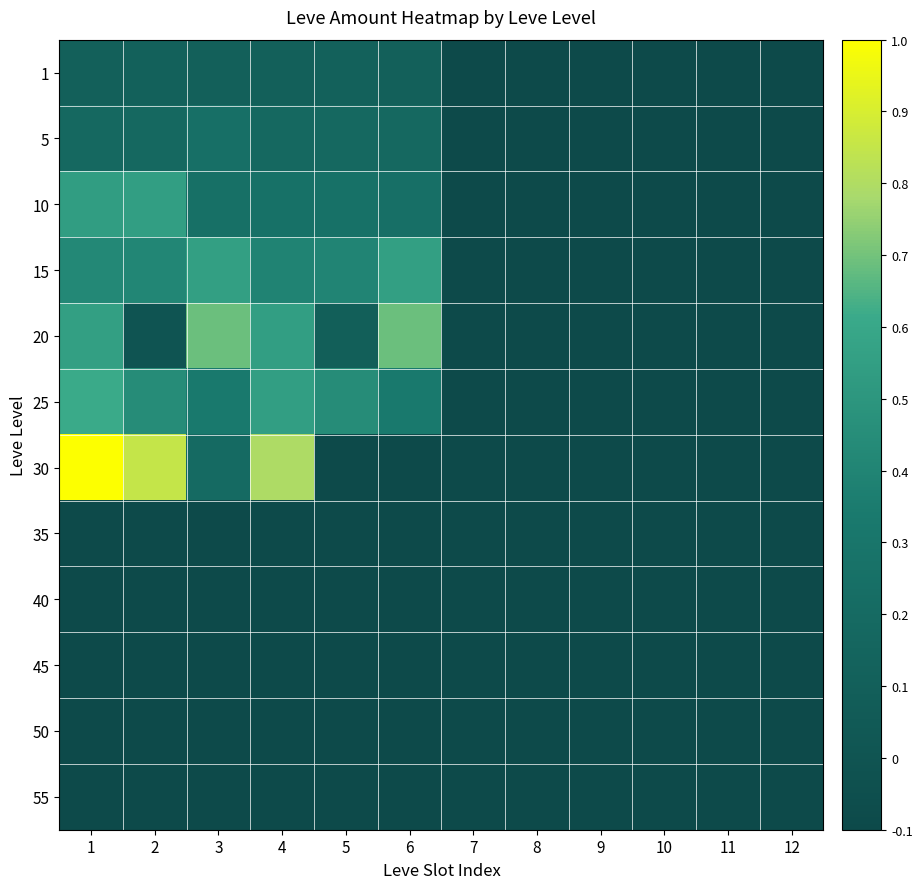

Reading left to right, extract all data points from this chart.

1: 1=0.1	2=0.1	3=0.1	4=0.1	5=0.1	6=0.1	7=-0.1	8=-0.1	9=-0.1	10=-0.1	11=-0.1	12=-0.1
5: 1=0.2	2=0.2	3=0.2	4=0.2	5=0.2	6=0.2	7=-0.1	8=-0.1	9=-0.1	10=-0.1	11=-0.1	12=-0.1
10: 1=0.5	2=0.6	3=0.3	4=0.3	5=0.3	6=0.2	7=-0.1	8=-0.1	9=-0.1	10=-0.1	11=-0.1	12=-0.1
15: 1=0.4	2=0.4	3=0.6	4=0.4	5=0.4	6=0.6	7=-0.1	8=-0.1	9=-0.1	10=-0.1	11=-0.1	12=-0.1
20: 1=0.6	2=0.0	3=0.7	4=0.5	5=0.1	6=0.7	7=-0.1	8=-0.1	9=-0.1	10=-0.1	11=-0.1	12=-0.1
25: 1=0.6	2=0.4	3=0.3	4=0.5	5=0.4	6=0.3	7=-0.1	8=-0.1	9=-0.1	10=-0.1	11=-0.1	12=-0.1
30: 1=1.0	2=0.9	3=0.2	4=0.8	5=-0.1	6=-0.1	7=-0.1	8=-0.1	9=-0.1	10=-0.1	11=-0.1	12=-0.1
35: 1=-0.1	2=-0.1	3=-0.1	4=-0.1	5=-0.1	6=-0.1	7=-0.1	8=-0.1	9=-0.1	10=-0.1	11=-0.1	12=-0.1
40: 1=-0.1	2=-0.1	3=-0.1	4=-0.1	5=-0.1	6=-0.1	7=-0.1	8=-0.1	9=-0.1	10=-0.1	11=-0.1	12=-0.1
45: 1=-0.1	2=-0.1	3=-0.1	4=-0.1	5=-0.1	6=-0.1	7=-0.1	8=-0.1	9=-0.1	10=-0.1	11=-0.1	12=-0.1
50: 1=-0.1	2=-0.1	3=-0.1	4=-0.1	5=-0.1	6=-0.1	7=-0.1	8=-0.1	9=-0.1	10=-0.1	11=-0.1	12=-0.1
55: 1=-0.1	2=-0.1	3=-0.1	4=-0.1	5=-0.1	6=-0.1	7=-0.1	8=-0.1	9=-0.1	10=-0.1	11=-0.1	12=-0.1